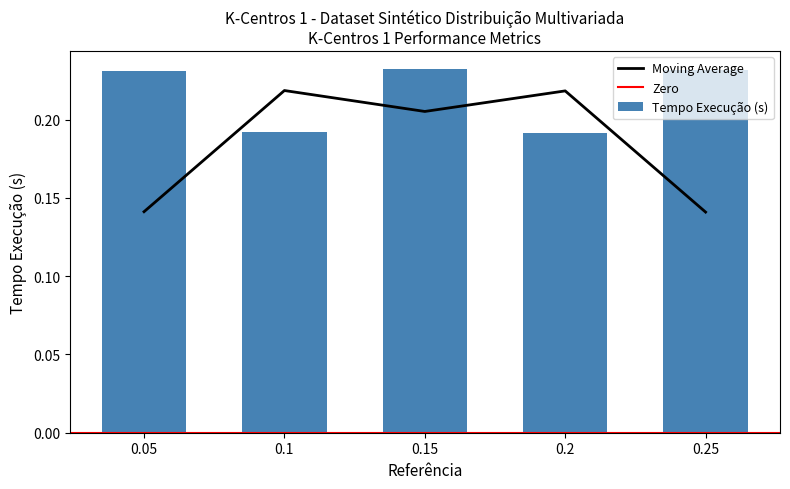

List the labels in order of value, largest first.

0.15, 0.25, 0.05, 0.1, 0.2